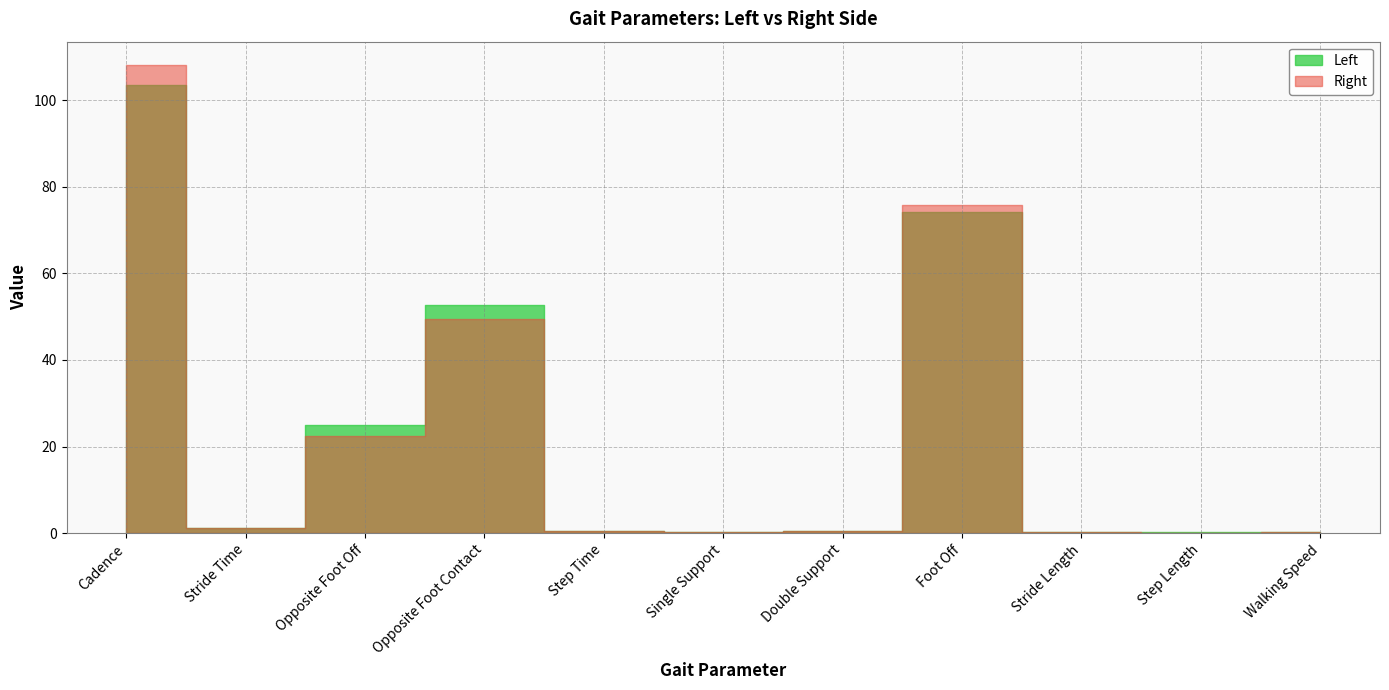

What position from the right is Stride Length?

3